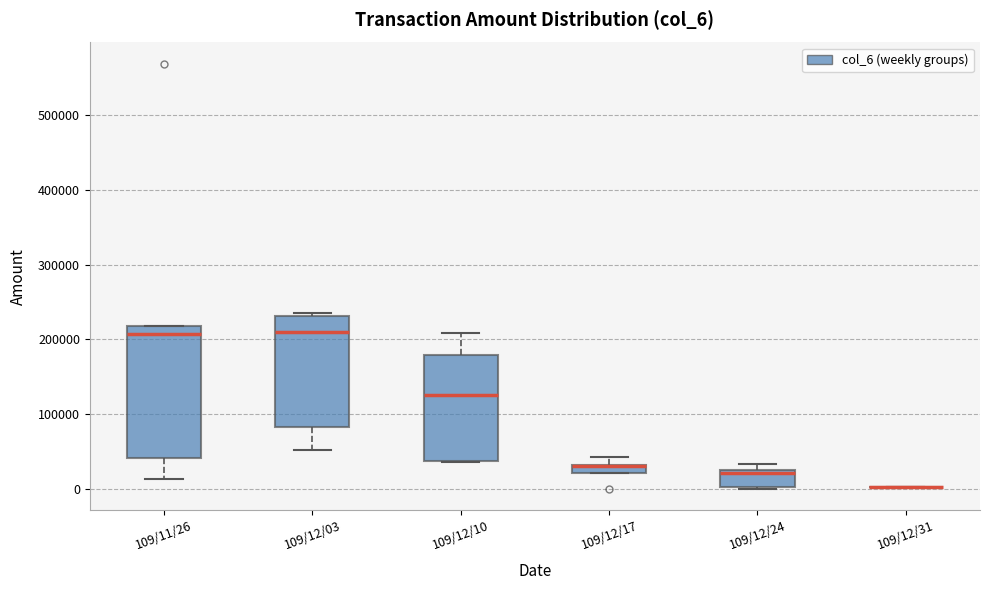

Where is the upper edge of the box for 109/12/17 on the y-axis? The values are not printed on the chart, so give them approximately, as read against the axis.

30000